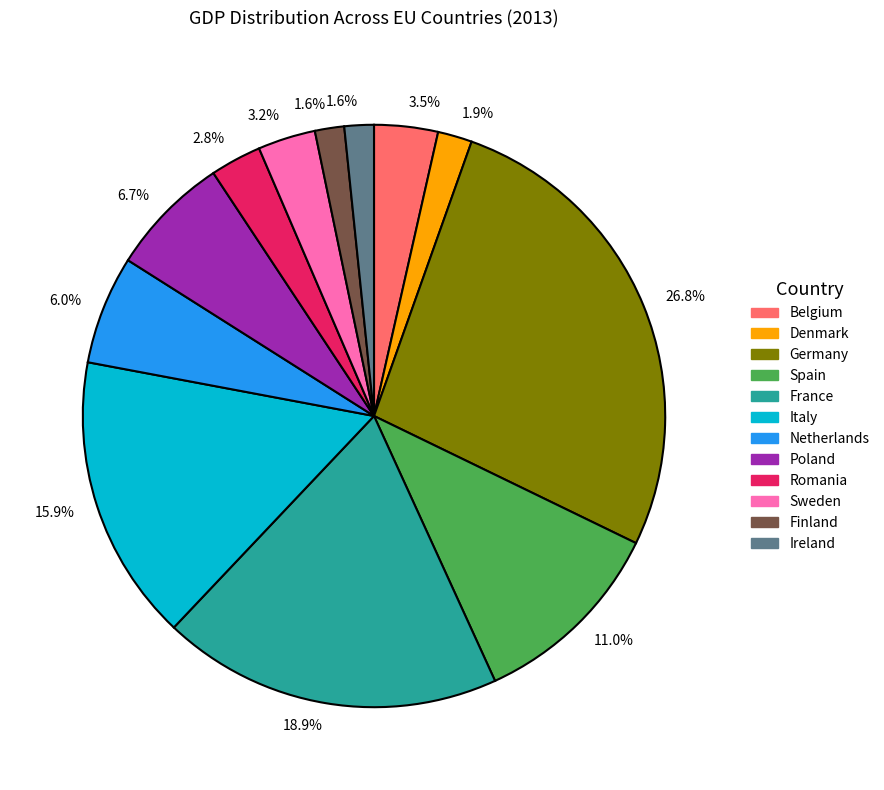

Is there any slice that represents more than half of the pie?

No